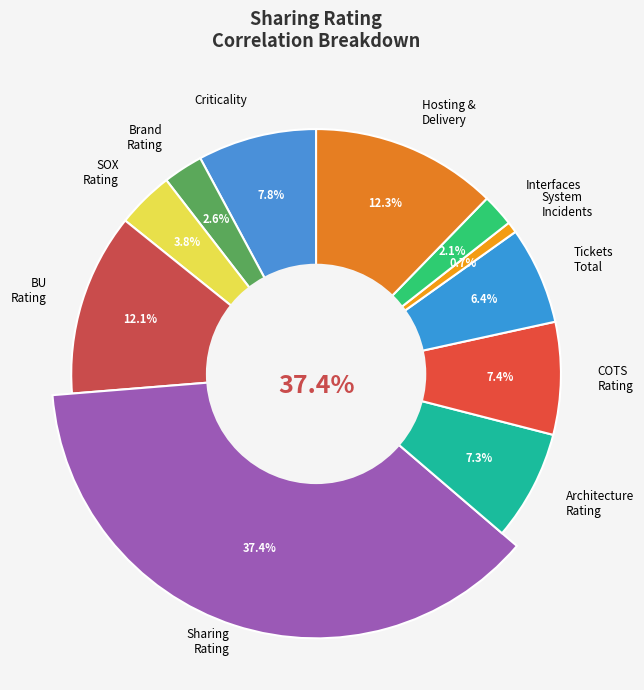

Does any single category account for the majority?

No